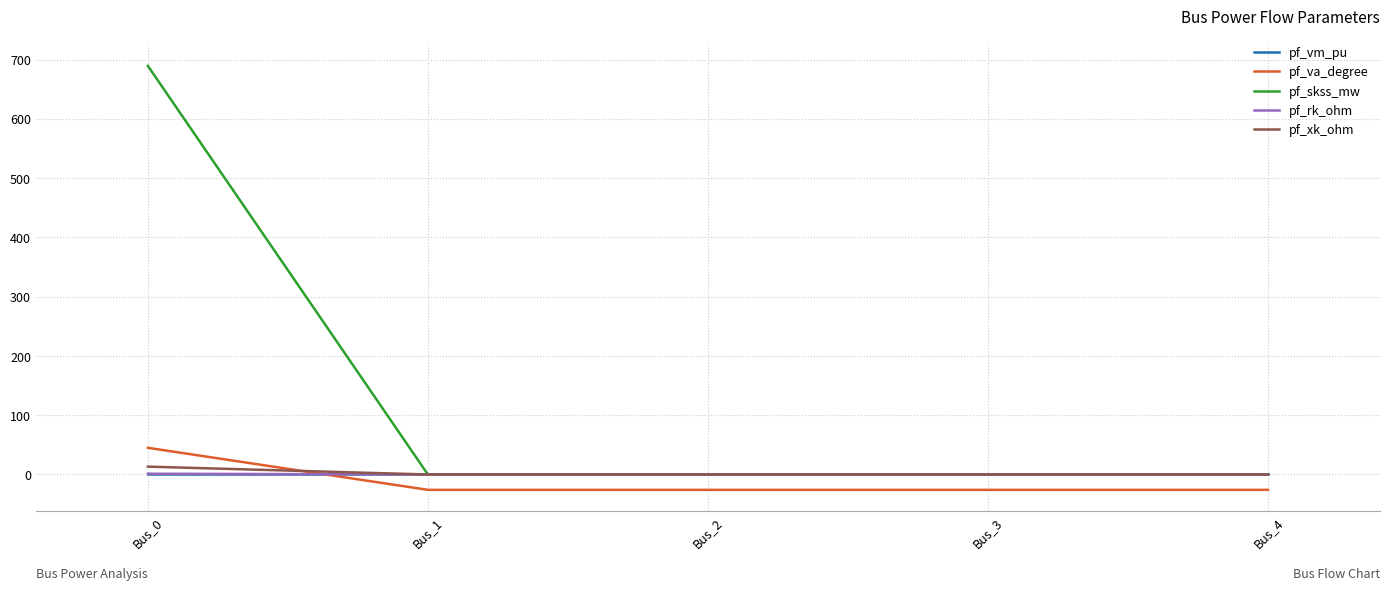

Where do pf_vm_pu and pf_skss_mw first cross each other?

Bus_0 and Bus_1